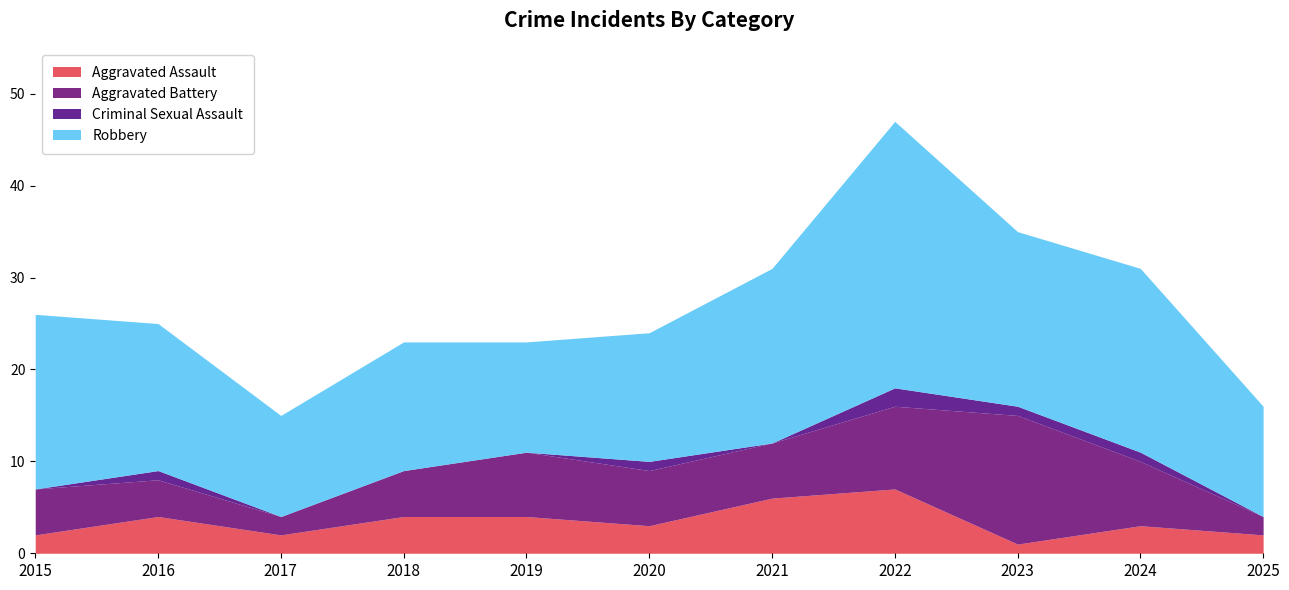

Does the chart have visible grid lines?

No